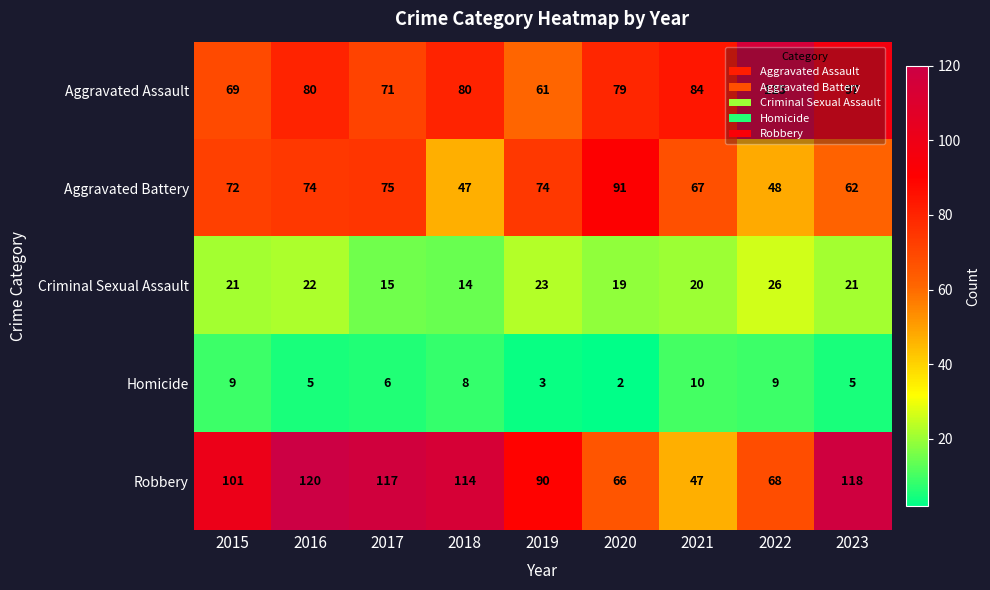

Which series changed the most between 2020 and 2021?

Aggravated Battery